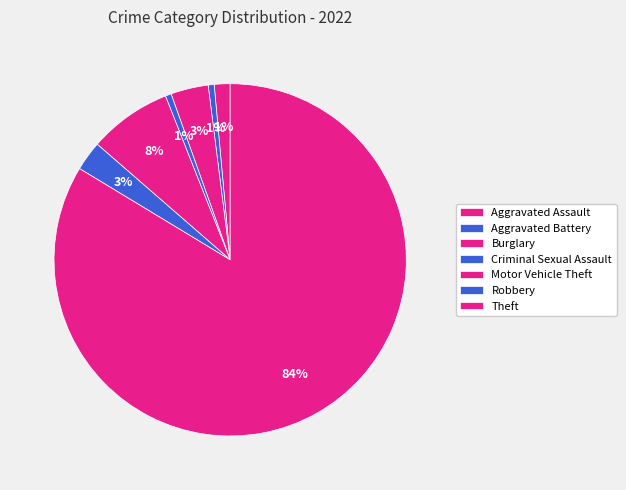

What is the smallest slice in the pie chart?

Aggravated Battery